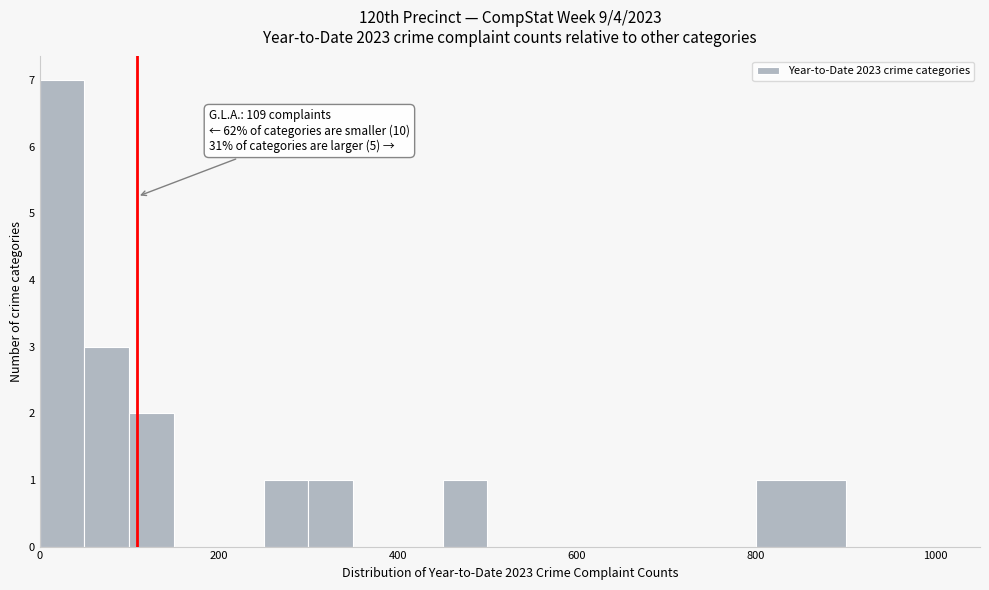

Around what value on the x-axis is the tallest bar? Give the approximate position of its centre, as read against the axis.

20